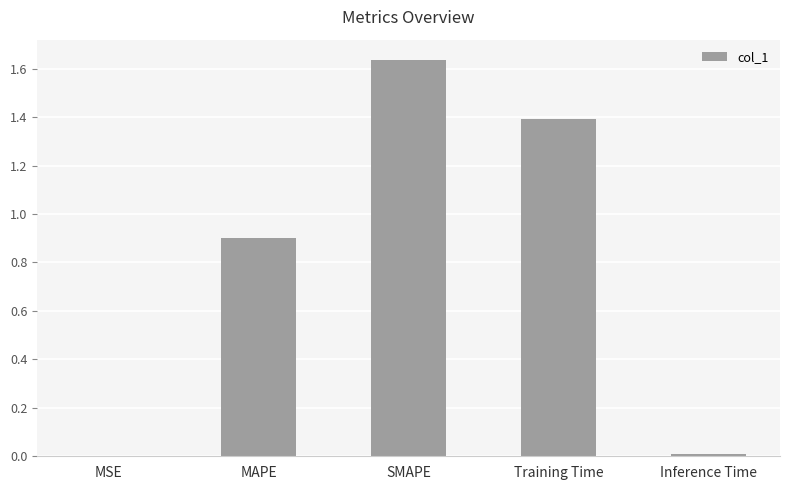

Are the bars horizontal?

No